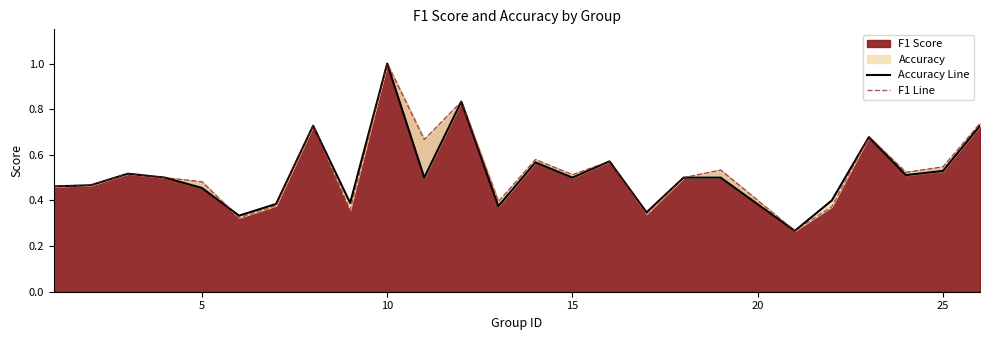

How many lines are shown in the chart?

2